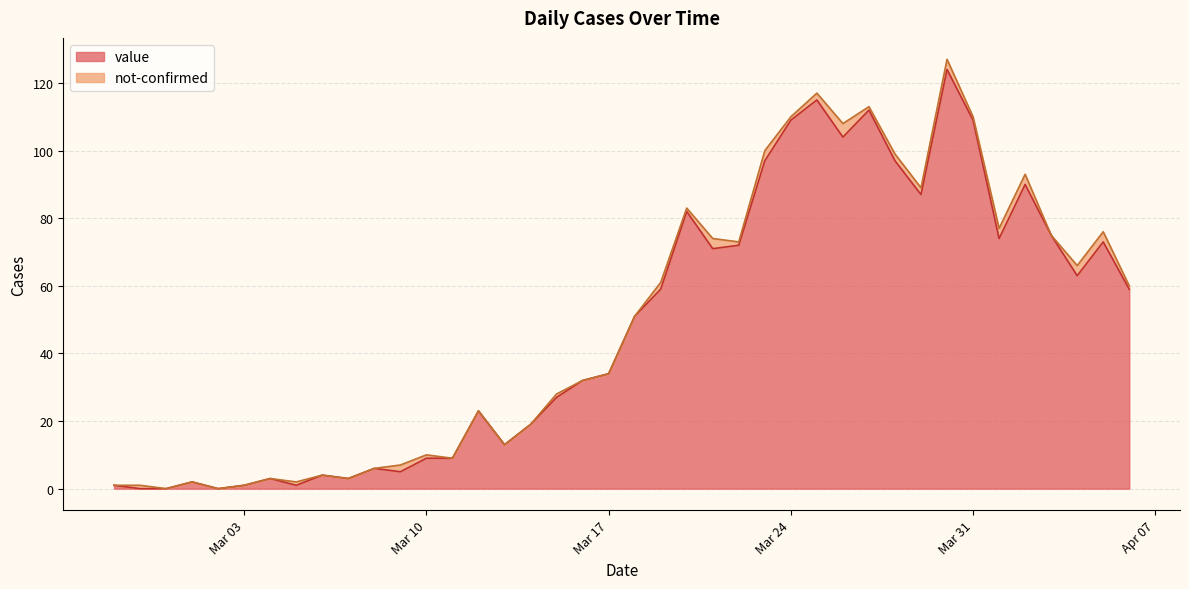

At which label does the data first exceed 51?

2020-03-19